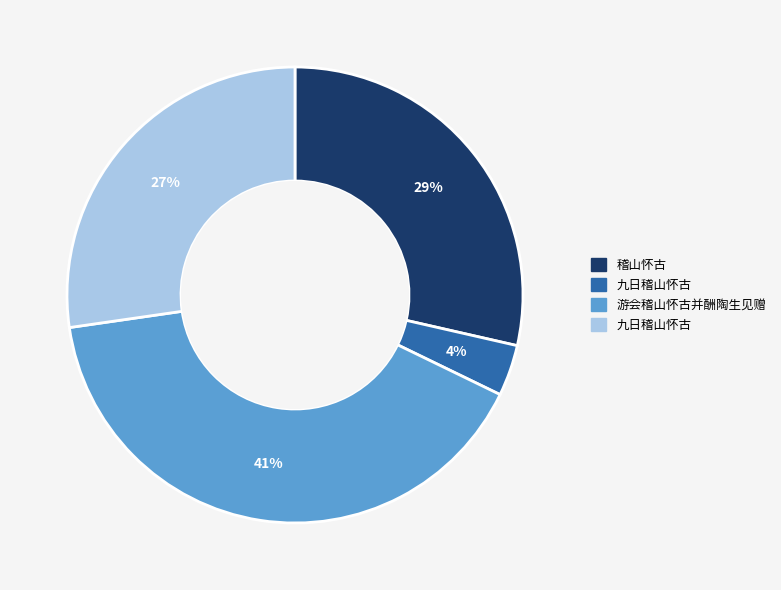

Is there any slice that represents more than half of the pie?

No